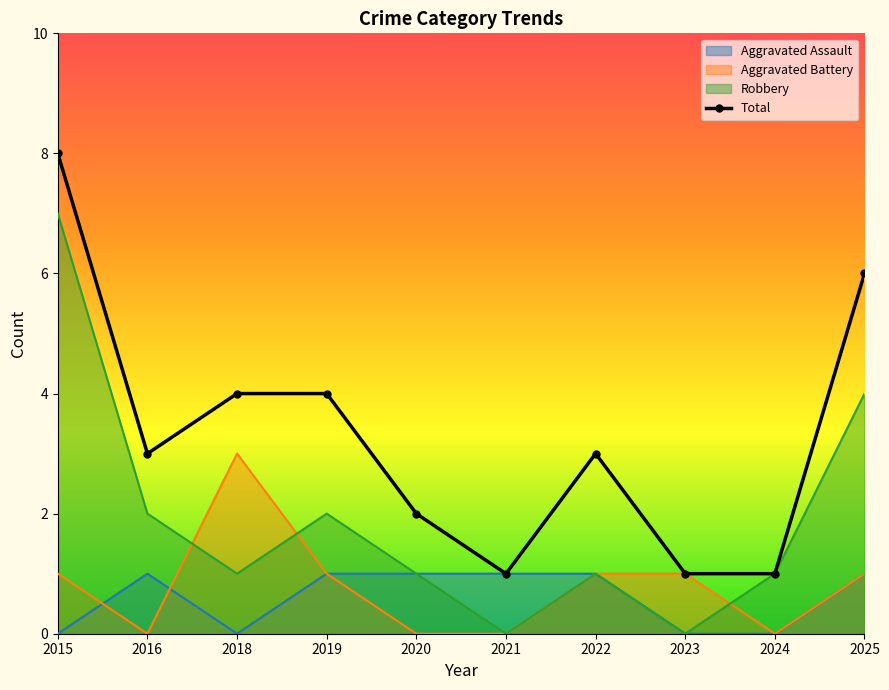

List the labels in order of value, smallest first.

2021, 2023, 2024, 2020, 2016, 2022, 2018, 2019, 2025, 2015